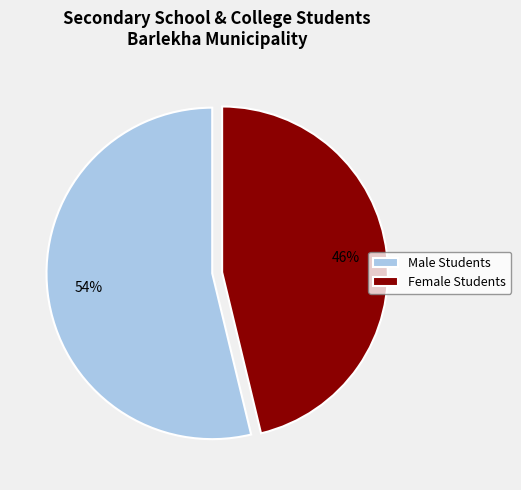

Do Male Students and Female Students together represent more than half of the pie?

Yes